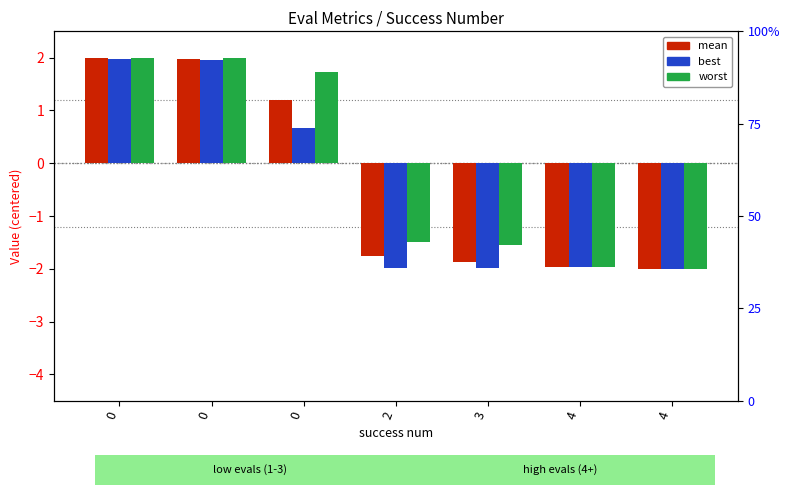

What is the minimum value for mean?

-2.0